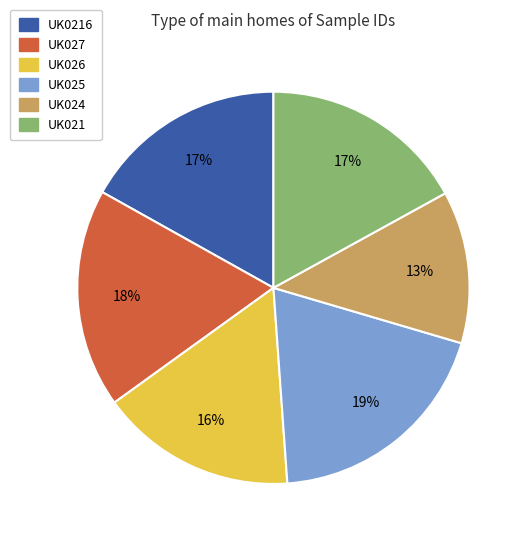

Is there any slice that represents more than half of the pie?

No